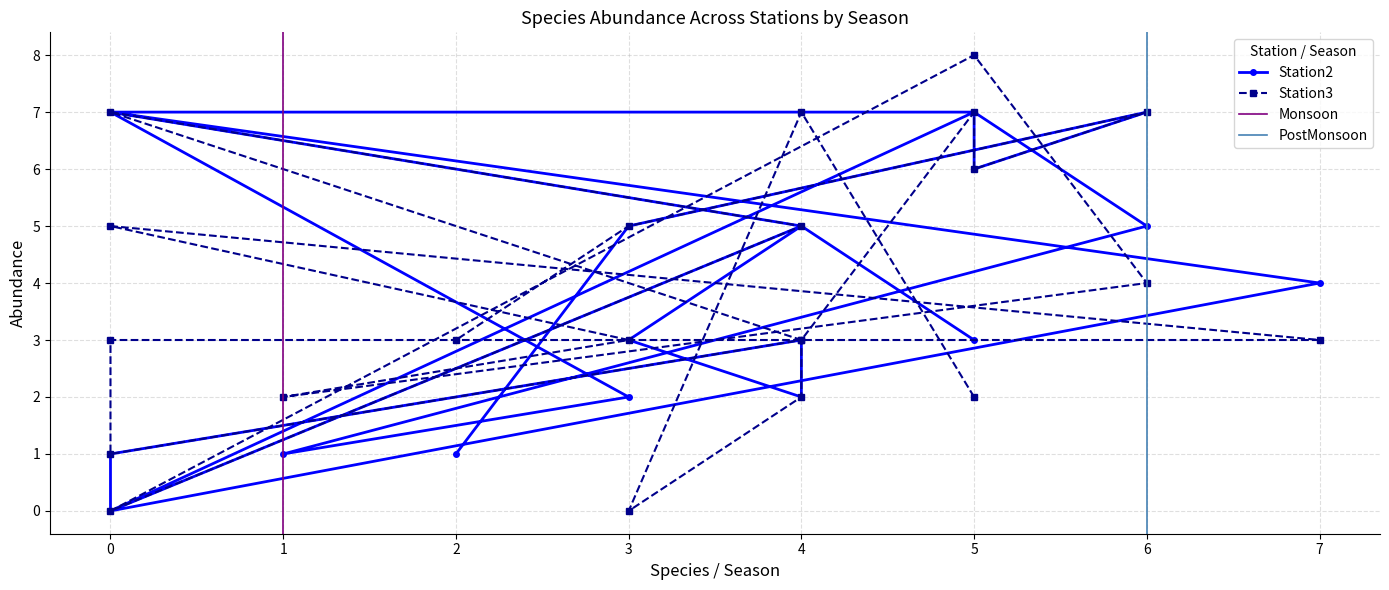

How many interior local peaks does the Station3 series have?

7